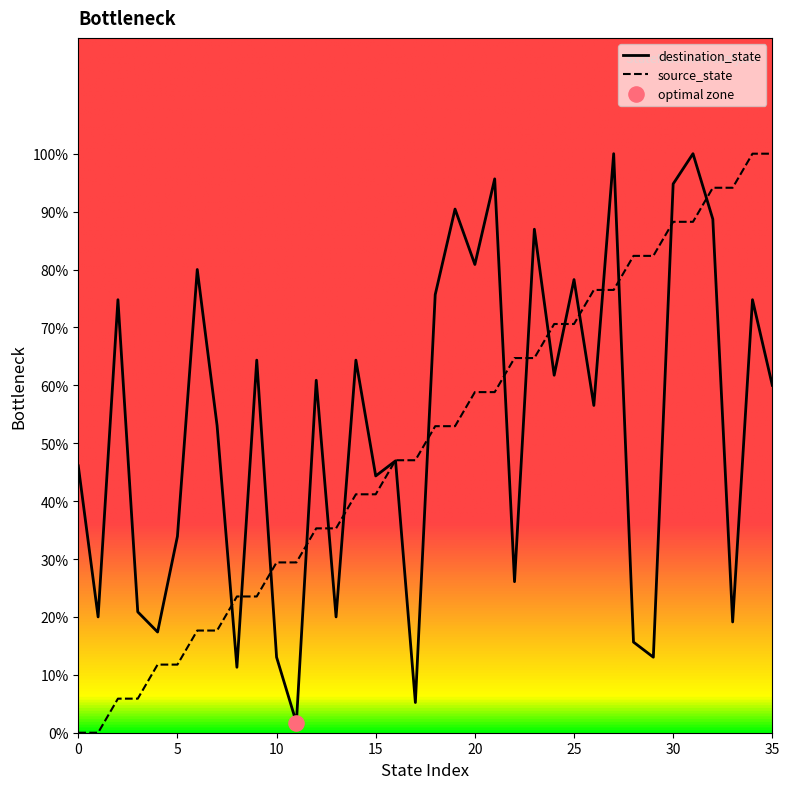

At how many categories does at least one series exceed 19?

35